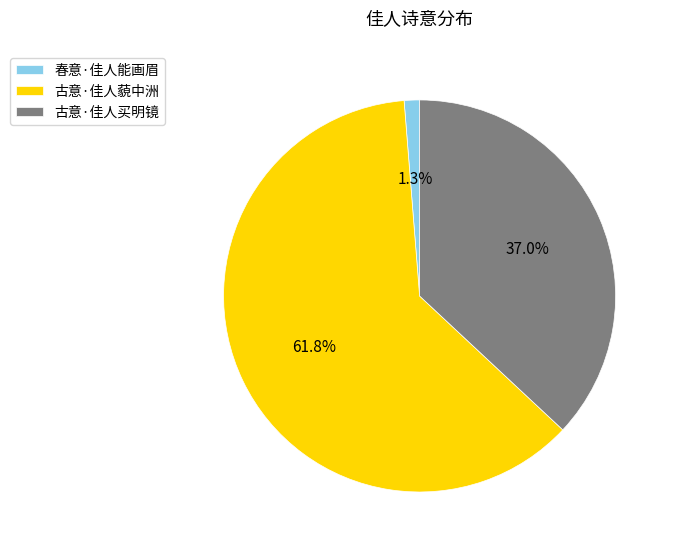

How many segments does this pie chart have?

3